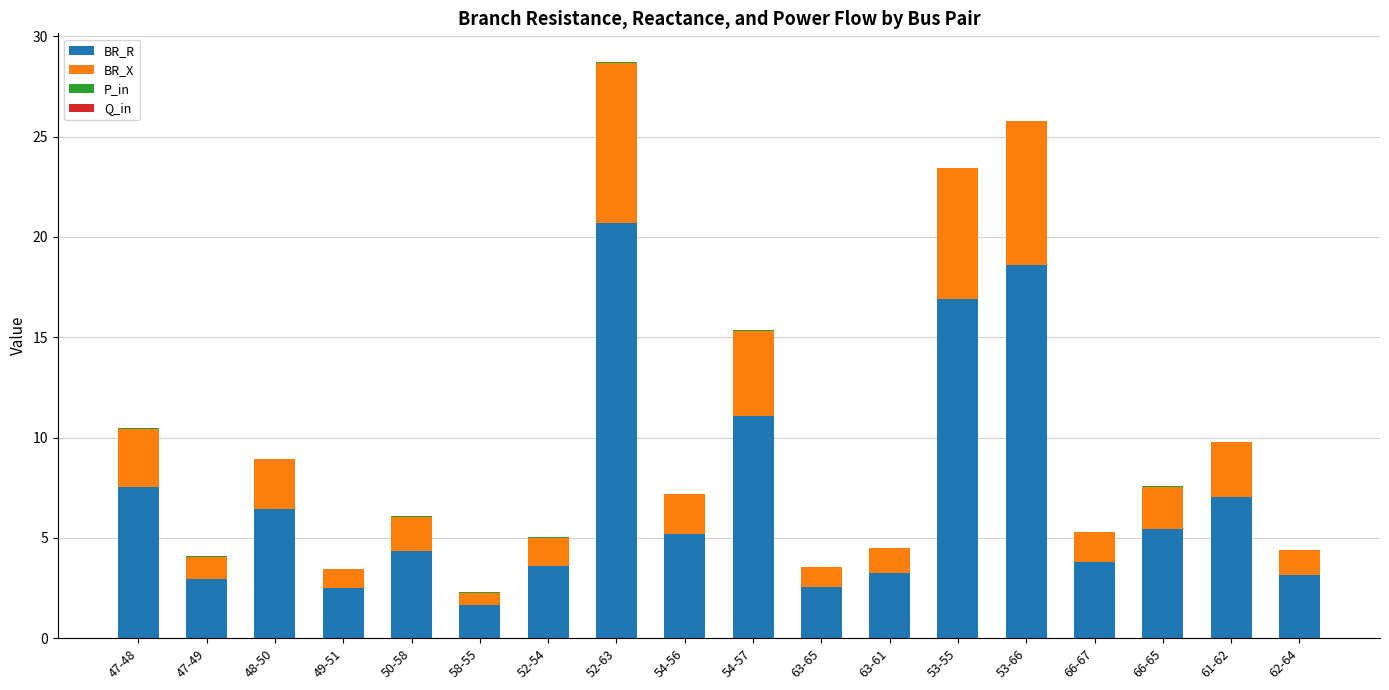

The value of BR_R at 53-55 is 4.8. True or false?

False